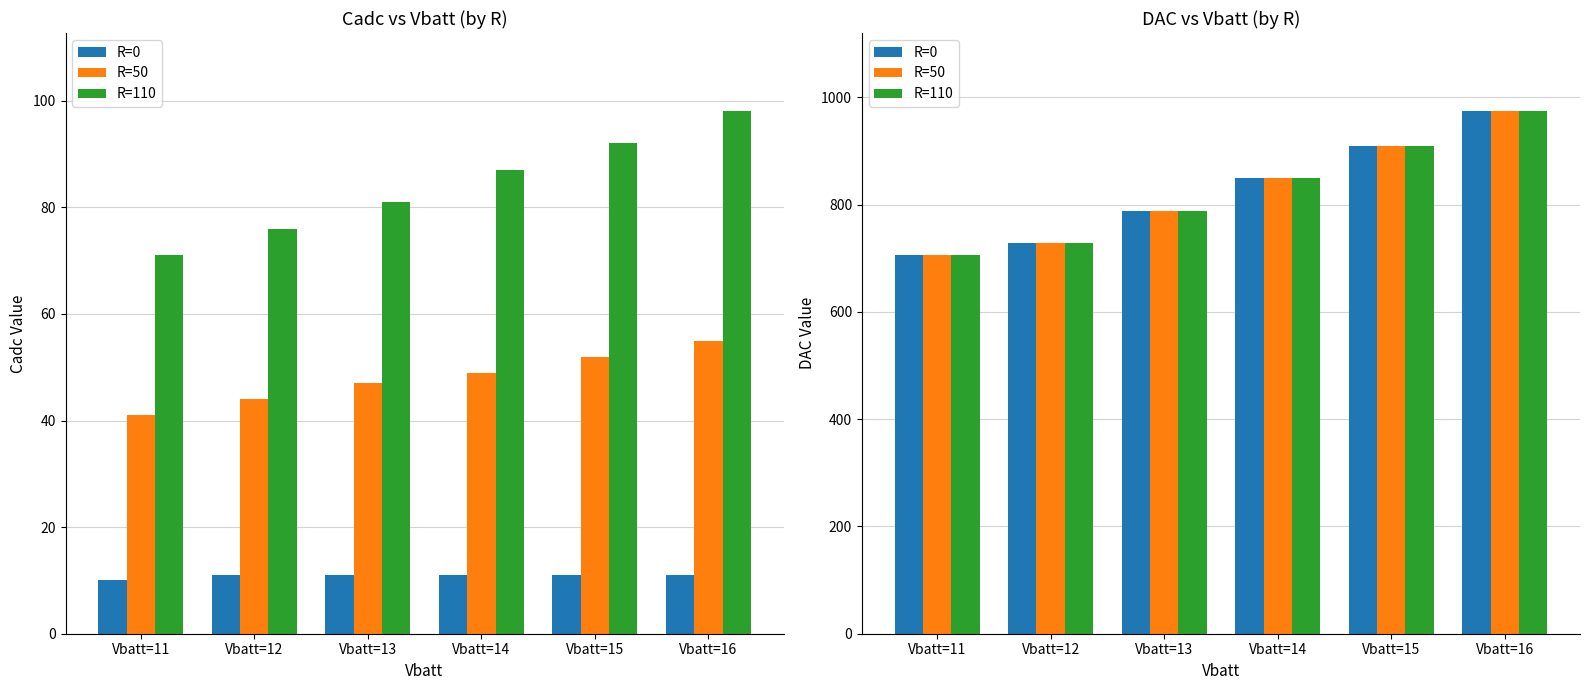

Is the value of R=0 at Vbatt=13 greater than the value of R=50 at Vbatt=11?

Yes